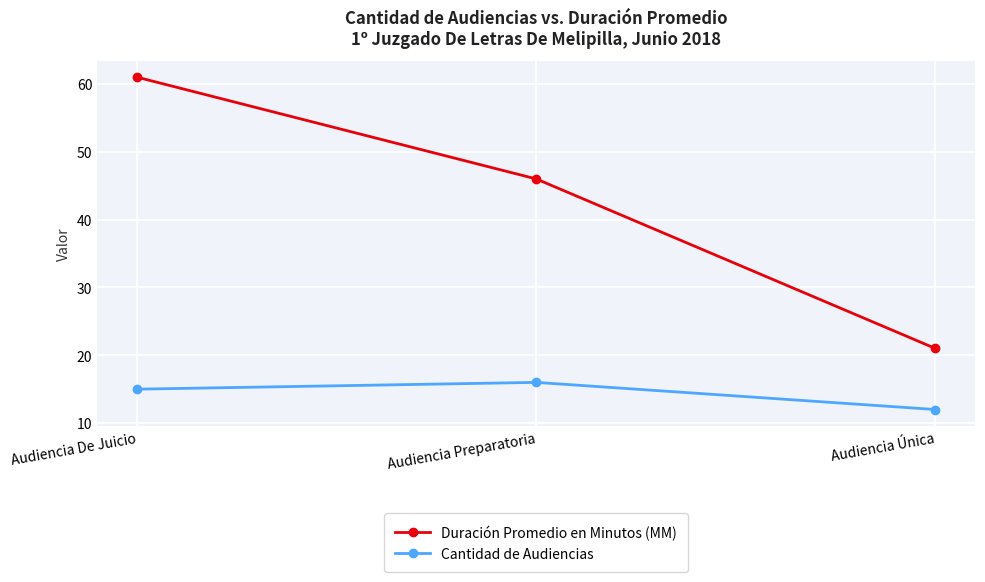

What is the total value across all series at Audiencia De Juicio?

76